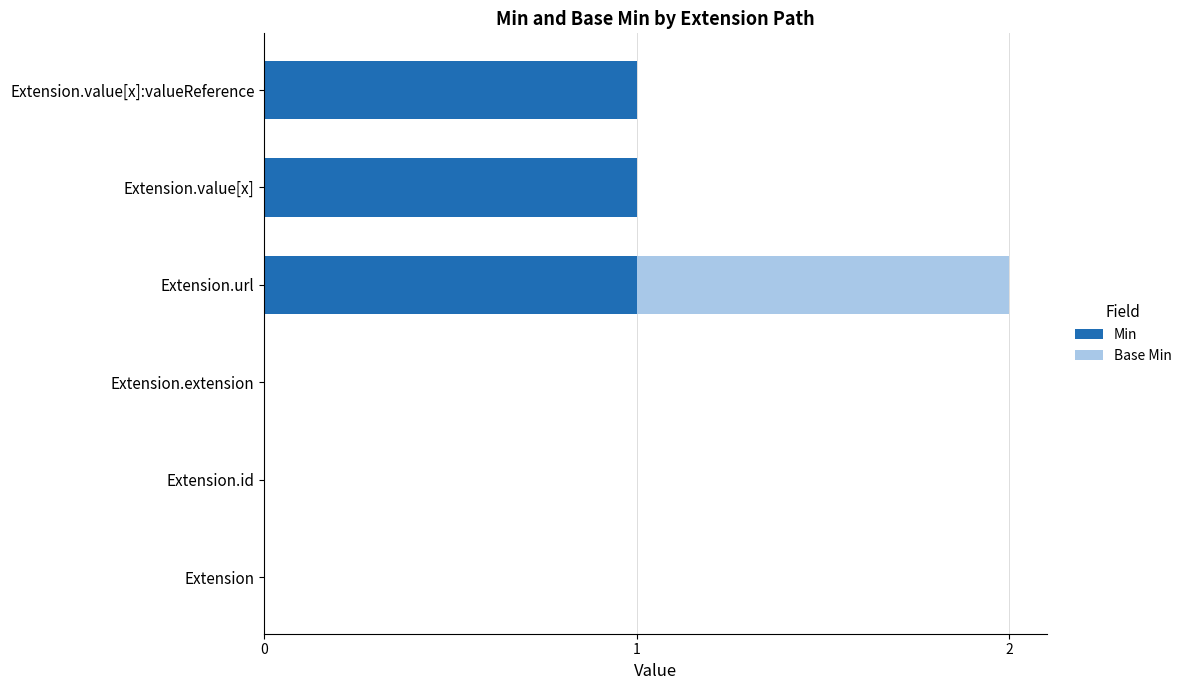

At which category is the sum across all series the highest?

Extension.url